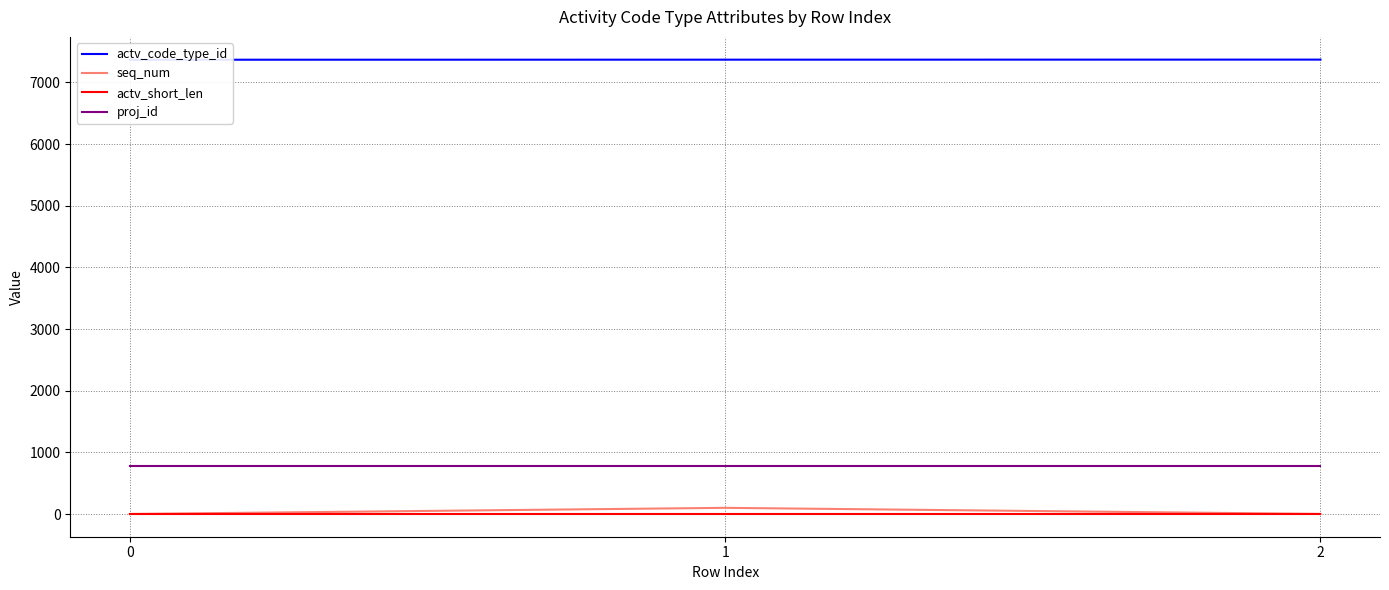

Rank the series at 2 from lowest to highest value.

seq_num, actv_short_len, proj_id, actv_code_type_id